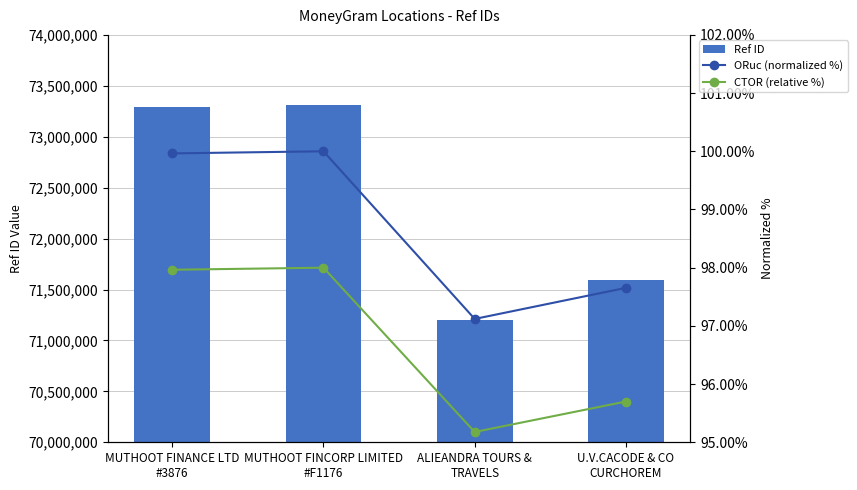

What are all the series names shown in the legend?

Ref ID, ORuc (normalized %), CTOR (relative %)